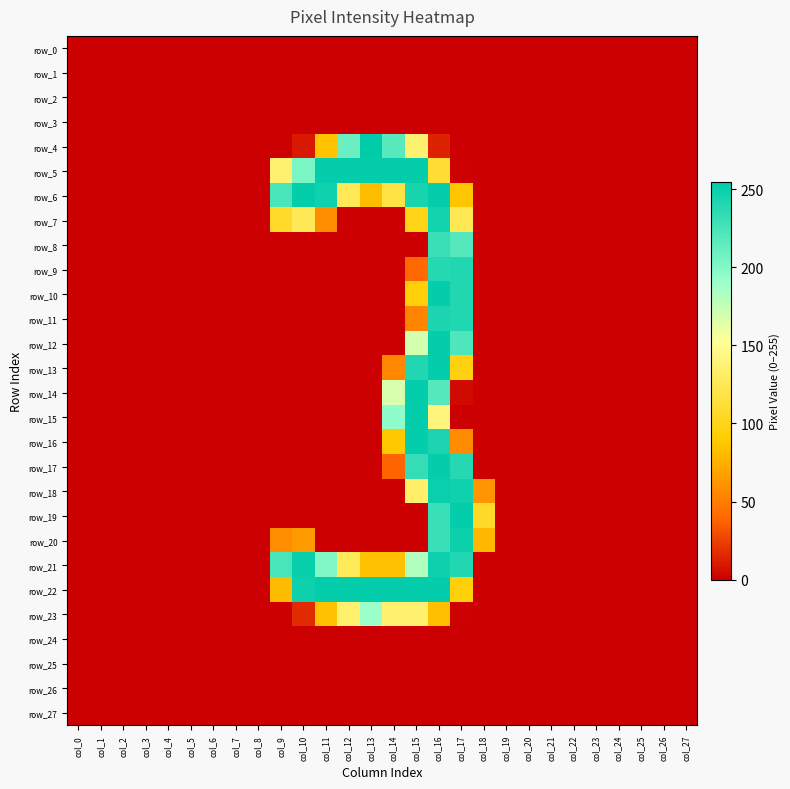

Reading left to right, list all the values displayed in this chart.

row_0: col_0=0	col_1=0	col_2=0	col_3=0	col_4=0	col_5=0	col_6=0	col_7=0	col_8=0	col_9=0	col_10=0	col_11=0	col_12=0	col_13=0	col_14=0	col_15=0	col_16=0	col_17=0	col_18=0	col_19=0	col_20=0	col_21=0	col_22=0	col_23=0	col_24=0	col_25=0	col_26=0	col_27=0
row_1: col_0=0	col_1=0	col_2=0	col_3=0	col_4=0	col_5=0	col_6=0	col_7=0	col_8=0	col_9=0	col_10=0	col_11=0	col_12=0	col_13=0	col_14=0	col_15=0	col_16=0	col_17=0	col_18=0	col_19=0	col_20=0	col_21=0	col_22=0	col_23=0	col_24=0	col_25=0	col_26=0	col_27=0
row_2: col_0=0	col_1=0	col_2=0	col_3=0	col_4=0	col_5=0	col_6=0	col_7=0	col_8=0	col_9=0	col_10=0	col_11=0	col_12=0	col_13=0	col_14=0	col_15=0	col_16=0	col_17=0	col_18=0	col_19=0	col_20=0	col_21=0	col_22=0	col_23=0	col_24=0	col_25=0	col_26=0	col_27=0
row_3: col_0=0	col_1=0	col_2=0	col_3=0	col_4=0	col_5=0	col_6=0	col_7=0	col_8=0	col_9=0	col_10=0	col_11=0	col_12=0	col_13=0	col_14=0	col_15=0	col_16=0	col_17=0	col_18=0	col_19=0	col_20=0	col_21=0	col_22=0	col_23=0	col_24=0	col_25=0	col_26=0	col_27=0
row_4: col_0=0	col_1=0	col_2=0	col_3=0	col_4=0	col_5=0	col_6=0	col_7=0	col_8=0	col_9=0	col_10=9	col_11=85	col_12=211	col_13=255	col_14=218	col_15=136	col_16=13	col_17=0	col_18=0	col_19=0	col_20=0	col_21=0	col_22=0	col_23=0	col_24=0	col_25=0	col_26=0	col_27=0
row_5: col_0=0	col_1=0	col_2=0	col_3=0	col_4=0	col_5=0	col_6=0	col_7=0	col_8=0	col_9=136	col_10=203	col_11=253	col_12=253	col_13=253	col_14=253	col_15=253	col_16=111	col_17=1	col_18=0	col_19=0	col_20=0	col_21=0	col_22=0	col_23=0	col_24=0	col_25=0	col_26=0	col_27=0
row_6: col_0=0	col_1=0	col_2=0	col_3=0	col_4=0	col_5=0	col_6=0	col_7=0	col_8=0	col_9=225	col_10=253	col_11=248	col_12=126	col_13=82	col_14=118	col_15=245	col_16=253	col_17=86	col_18=0	col_19=0	col_20=0	col_21=0	col_22=0	col_23=0	col_24=0	col_25=0	col_26=0	col_27=0
row_7: col_0=0	col_1=0	col_2=0	col_3=0	col_4=0	col_5=0	col_6=0	col_7=0	col_8=0	col_9=107	col_10=125	col_11=59	col_12=0	col_13=0	col_14=0	col_15=99	col_16=247	col_17=124	col_18=0	col_19=0	col_20=0	col_21=0	col_22=0	col_23=0	col_24=0	col_25=0	col_26=0	col_27=0
row_8: col_0=0	col_1=0	col_2=0	col_3=0	col_4=0	col_5=0	col_6=0	col_7=0	col_8=0	col_9=0	col_10=0	col_11=0	col_12=0	col_13=0	col_14=0	col_15=0	col_16=231	col_17=220	col_18=0	col_19=0	col_20=0	col_21=0	col_22=0	col_23=0	col_24=0	col_25=0	col_26=0	col_27=0
row_9: col_0=0	col_1=0	col_2=0	col_3=0	col_4=0	col_5=0	col_6=0	col_7=0	col_8=0	col_9=0	col_10=0	col_11=0	col_12=0	col_13=0	col_14=0	col_15=40	col_16=240	col_17=241	col_18=0	col_19=0	col_20=0	col_21=0	col_22=0	col_23=0	col_24=0	col_25=0	col_26=0	col_27=0
row_10: col_0=0	col_1=0	col_2=0	col_3=0	col_4=0	col_5=0	col_6=0	col_7=0	col_8=0	col_9=0	col_10=0	col_11=0	col_12=0	col_13=0	col_14=0	col_15=93	col_16=253	col_17=241	col_18=0	col_19=0	col_20=0	col_21=0	col_22=0	col_23=0	col_24=0	col_25=0	col_26=0	col_27=0
row_11: col_0=0	col_1=0	col_2=0	col_3=0	col_4=0	col_5=0	col_6=0	col_7=0	col_8=0	col_9=0	col_10=0	col_11=0	col_12=0	col_13=0	col_14=0	col_15=54	col_16=243	col_17=241	col_18=0	col_19=0	col_20=0	col_21=0	col_22=0	col_23=0	col_24=0	col_25=0	col_26=0	col_27=0
row_12: col_0=0	col_1=0	col_2=0	col_3=0	col_4=0	col_5=0	col_6=0	col_7=0	col_8=0	col_9=0	col_10=0	col_11=0	col_12=0	col_13=0	col_14=0	col_15=169	col_16=253	col_17=222	col_18=0	col_19=0	col_20=0	col_21=0	col_22=0	col_23=0	col_24=0	col_25=0	col_26=0	col_27=0
row_13: col_0=0	col_1=0	col_2=0	col_3=0	col_4=0	col_5=0	col_6=0	col_7=0	col_8=0	col_9=0	col_10=0	col_11=0	col_12=0	col_13=0	col_14=55	col_15=241	col_16=253	col_17=96	col_18=0	col_19=0	col_20=0	col_21=0	col_22=0	col_23=0	col_24=0	col_25=0	col_26=0	col_27=0
row_14: col_0=0	col_1=0	col_2=0	col_3=0	col_4=0	col_5=0	col_6=0	col_7=0	col_8=0	col_9=0	col_10=0	col_11=0	col_12=0	col_13=0	col_14=168	col_15=253	col_16=219	col_17=4	col_18=0	col_19=0	col_20=0	col_21=0	col_22=0	col_23=0	col_24=0	col_25=0	col_26=0	col_27=0
row_15: col_0=0	col_1=0	col_2=0	col_3=0	col_4=0	col_5=0	col_6=0	col_7=0	col_8=0	col_9=0	col_10=0	col_11=0	col_12=0	col_13=0	col_14=195	col_15=253	col_16=141	col_17=0	col_18=0	col_19=0	col_20=0	col_21=0	col_22=0	col_23=0	col_24=0	col_25=0	col_26=0	col_27=0
row_16: col_0=0	col_1=0	col_2=0	col_3=0	col_4=0	col_5=0	col_6=0	col_7=0	col_8=0	col_9=0	col_10=0	col_11=0	col_12=0	col_13=0	col_14=88	col_15=253	col_16=243	col_17=57	col_18=0	col_19=0	col_20=0	col_21=0	col_22=0	col_23=0	col_24=0	col_25=0	col_26=0	col_27=0
row_17: col_0=0	col_1=0	col_2=0	col_3=0	col_4=0	col_5=0	col_6=0	col_7=0	col_8=0	col_9=0	col_10=0	col_11=0	col_12=0	col_13=0	col_14=38	col_15=233	col_16=253	col_17=239	col_18=0	col_19=0	col_20=0	col_21=0	col_22=0	col_23=0	col_24=0	col_25=0	col_26=0	col_27=0
row_18: col_0=0	col_1=0	col_2=0	col_3=0	col_4=0	col_5=0	col_6=0	col_7=0	col_8=0	col_9=0	col_10=0	col_11=0	col_12=0	col_13=0	col_14=0	col_15=133	col_16=251	col_17=248	col_18=62	col_19=0	col_20=0	col_21=0	col_22=0	col_23=0	col_24=0	col_25=0	col_26=0	col_27=0
row_19: col_0=0	col_1=0	col_2=0	col_3=0	col_4=0	col_5=0	col_6=0	col_7=0	col_8=0	col_9=0	col_10=0	col_11=0	col_12=0	col_13=0	col_14=0	col_15=0	col_16=231	col_17=253	col_18=106	col_19=0	col_20=0	col_21=0	col_22=0	col_23=0	col_24=0	col_25=0	col_26=0	col_27=0
row_20: col_0=0	col_1=0	col_2=0	col_3=0	col_4=0	col_5=0	col_6=0	col_7=0	col_8=0	col_9=58	col_10=64	col_11=0	col_12=0	col_13=0	col_14=0	col_15=0	col_16=231	col_17=250	col_18=79	col_19=0	col_20=0	col_21=0	col_22=0	col_23=0	col_24=0	col_25=0	col_26=0	col_27=0
row_21: col_0=0	col_1=0	col_2=0	col_3=0	col_4=0	col_5=0	col_6=0	col_7=0	col_8=0	col_9=225	col_10=252	col_11=201	col_12=127	col_13=84	col_14=84	col_15=182	col_16=249	col_17=241	col_18=0	col_19=0	col_20=0	col_21=0	col_22=0	col_23=0	col_24=0	col_25=0	col_26=0	col_27=0
row_22: col_0=0	col_1=0	col_2=0	col_3=0	col_4=0	col_5=0	col_6=0	col_7=0	col_8=0	col_9=81	col_10=249	col_11=253	col_12=253	col_13=253	col_14=253	col_15=253	col_16=253	col_17=93	col_18=0	col_19=0	col_20=0	col_21=0	col_22=0	col_23=0	col_24=0	col_25=0	col_26=0	col_27=0
row_23: col_0=0	col_1=0	col_2=0	col_3=0	col_4=0	col_5=0	col_6=0	col_7=0	col_8=0	col_9=0	col_10=16	col_11=84	col_12=135	col_13=190	col_14=135	col_15=135	col_16=83	col_17=1	col_18=0	col_19=0	col_20=0	col_21=0	col_22=0	col_23=0	col_24=0	col_25=0	col_26=0	col_27=0
row_24: col_0=0	col_1=0	col_2=0	col_3=0	col_4=0	col_5=0	col_6=0	col_7=0	col_8=0	col_9=0	col_10=0	col_11=0	col_12=0	col_13=0	col_14=0	col_15=0	col_16=0	col_17=0	col_18=0	col_19=0	col_20=0	col_21=0	col_22=0	col_23=0	col_24=0	col_25=0	col_26=0	col_27=0
row_25: col_0=0	col_1=0	col_2=0	col_3=0	col_4=0	col_5=0	col_6=0	col_7=0	col_8=0	col_9=0	col_10=0	col_11=0	col_12=0	col_13=0	col_14=0	col_15=0	col_16=0	col_17=0	col_18=0	col_19=0	col_20=0	col_21=0	col_22=0	col_23=0	col_24=0	col_25=0	col_26=0	col_27=0
row_26: col_0=0	col_1=0	col_2=0	col_3=0	col_4=0	col_5=0	col_6=0	col_7=0	col_8=0	col_9=0	col_10=0	col_11=0	col_12=0	col_13=0	col_14=0	col_15=0	col_16=0	col_17=0	col_18=0	col_19=0	col_20=0	col_21=0	col_22=0	col_23=0	col_24=0	col_25=0	col_26=0	col_27=0
row_27: col_0=0	col_1=0	col_2=0	col_3=0	col_4=0	col_5=0	col_6=0	col_7=0	col_8=0	col_9=0	col_10=0	col_11=0	col_12=0	col_13=0	col_14=0	col_15=0	col_16=0	col_17=0	col_18=0	col_19=0	col_20=0	col_21=0	col_22=0	col_23=0	col_24=0	col_25=0	col_26=0	col_27=0